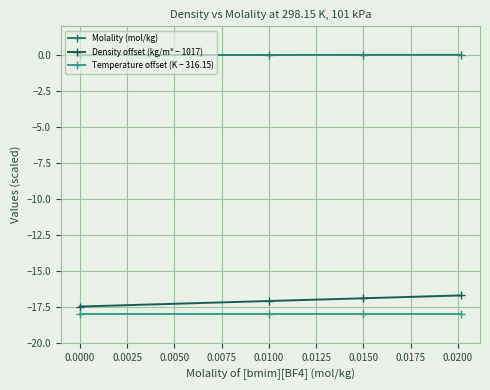

Which series has the widest spread of values?

Density offset (kg/m³ − 1017)